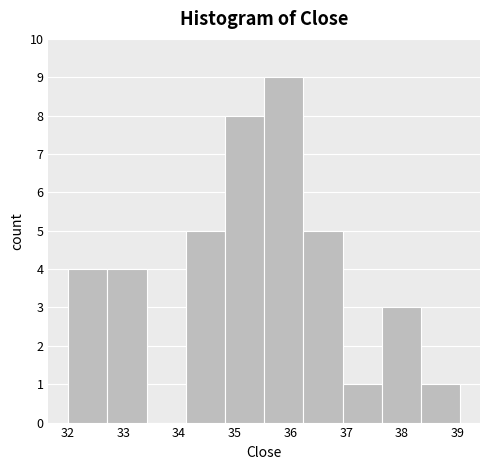

Reading left to right, list every bar in this chart as the range it spans on the x-axis followed by its height. Neither the bar edges nor the heights are printed on the chart, so give them approximately, as read against the axes.

32.0 to 32.7: 4
32.7 to 33.4: 4
33.4 to 34.1: 0
34.1 to 34.8: 5
34.8 to 35.5: 8
35.5 to 36.2: 9
36.2 to 36.9: 5
36.9 to 37.6: 1
37.6 to 38.3: 3
38.3 to 39.1: 1